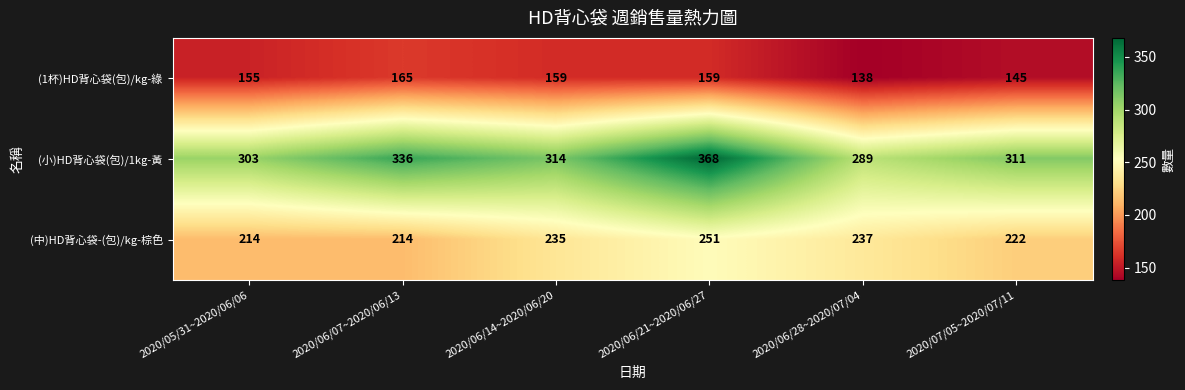

What is the difference between the highest and lowest values at 2020/06/28~2020/07/04?

151